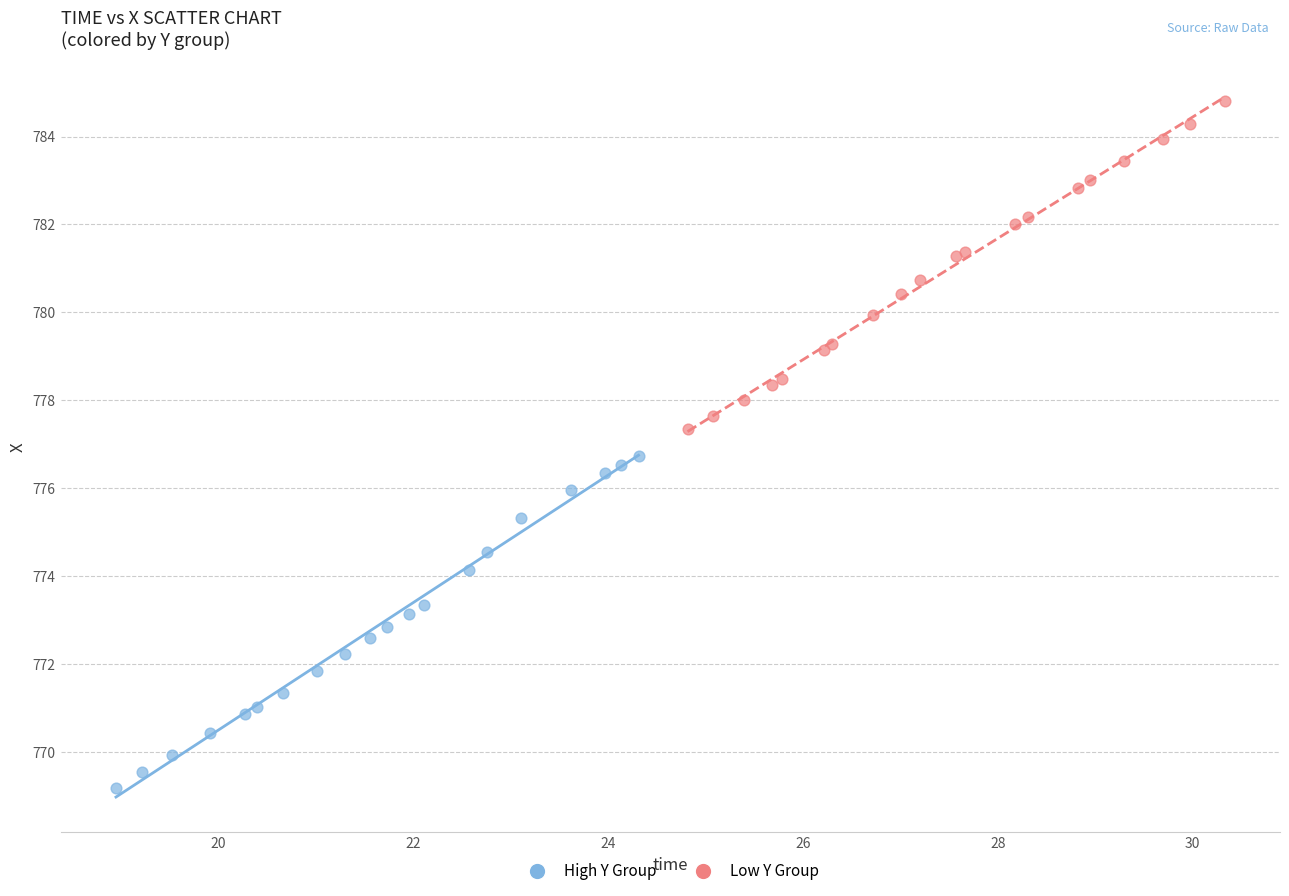

Which series reaches the maximum Y coordinate?

Low Y Group